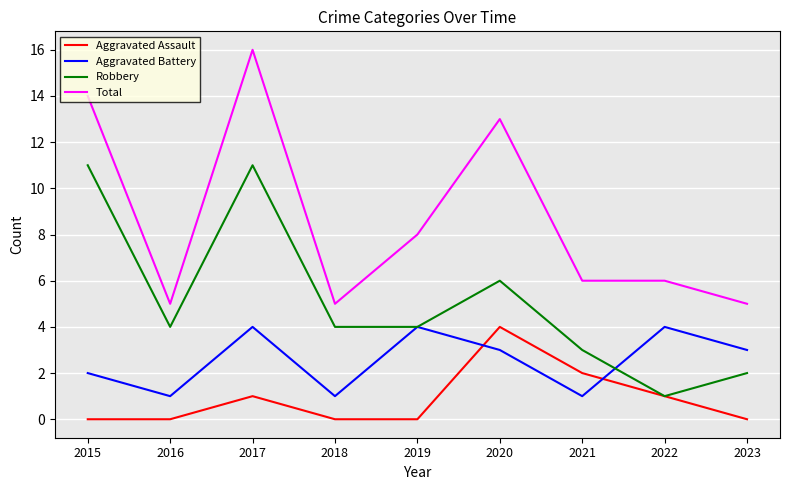

True or false: Robbery and Total intersect in this chart.

False